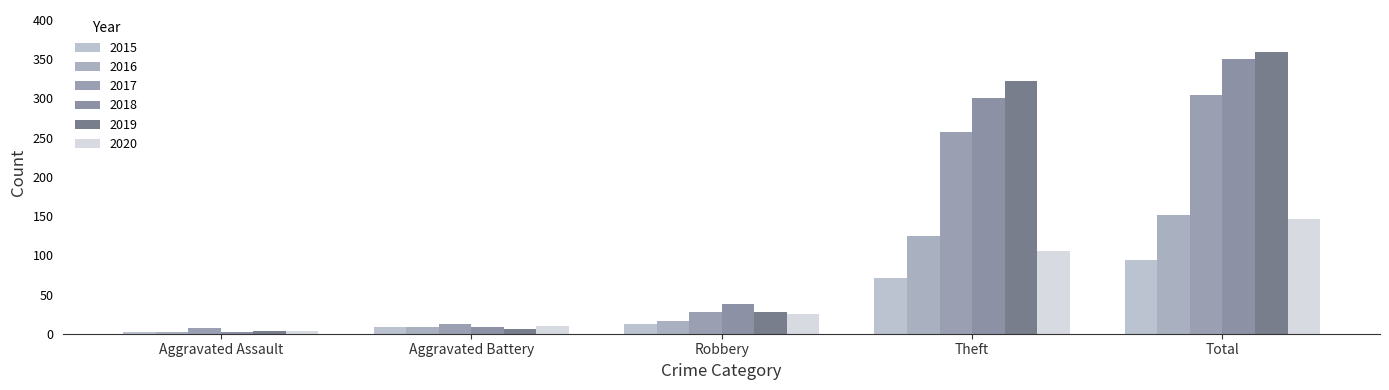

Reading left to right, list all the values displayed in this chart.

2015: Aggravated Assault=2	Aggravated Battery=8	Robbery=13	Theft=71	Total=94
2016: Aggravated Assault=2	Aggravated Battery=8	Robbery=16	Theft=124	Total=151
2017: Aggravated Assault=7	Aggravated Battery=12	Robbery=28	Theft=257	Total=305
2018: Aggravated Assault=2	Aggravated Battery=9	Robbery=38	Theft=301	Total=350
2019: Aggravated Assault=3	Aggravated Battery=6	Robbery=28	Theft=322	Total=359
2020: Aggravated Assault=3	Aggravated Battery=10	Robbery=25	Theft=106	Total=146